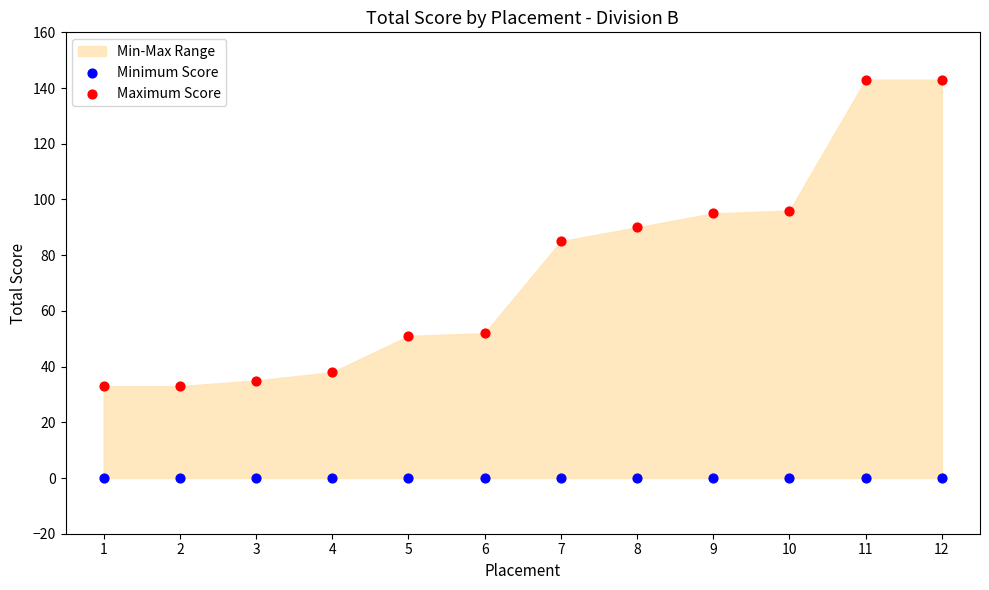

Which series contains the lowest Y value?

Minimum Score